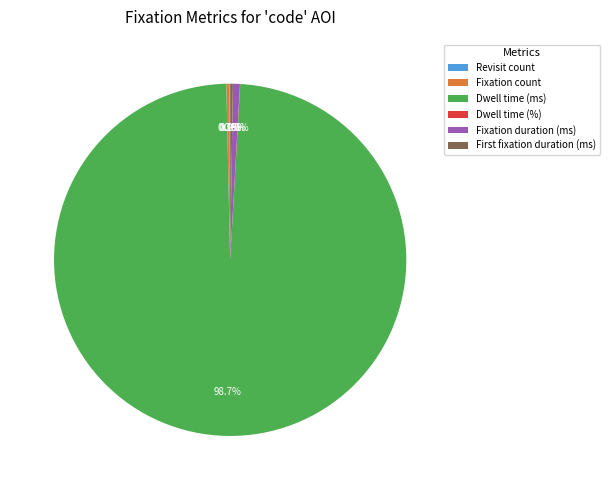

Does Fixation duration (ms) represent more than half of the total?

No